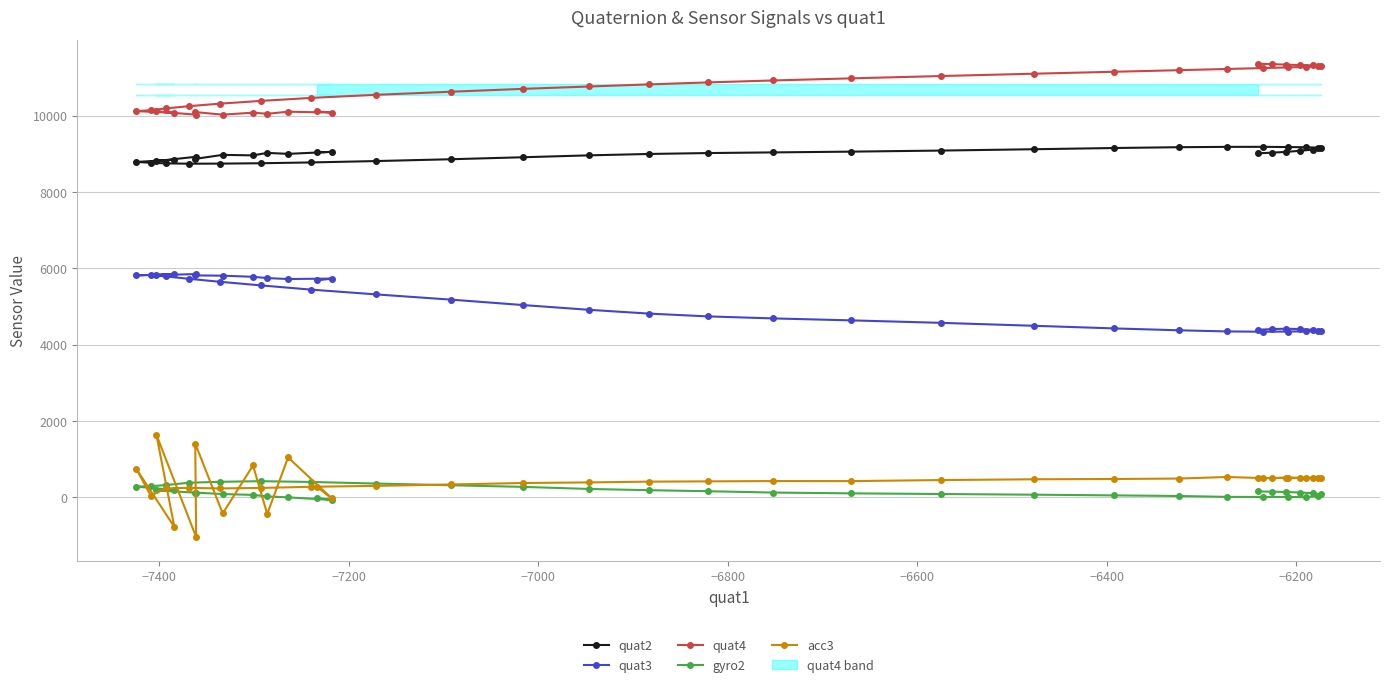

Where is the first local minimum for acc3?

−7400